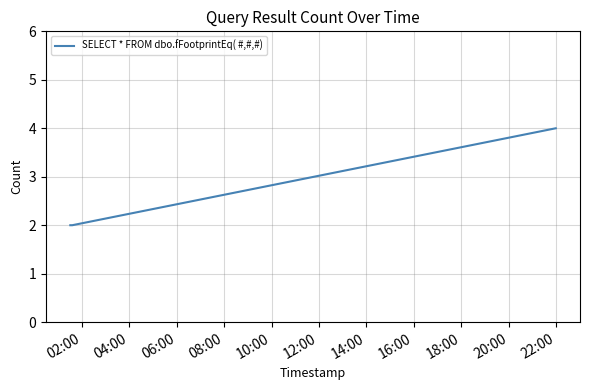

What is the sum of all values?

8